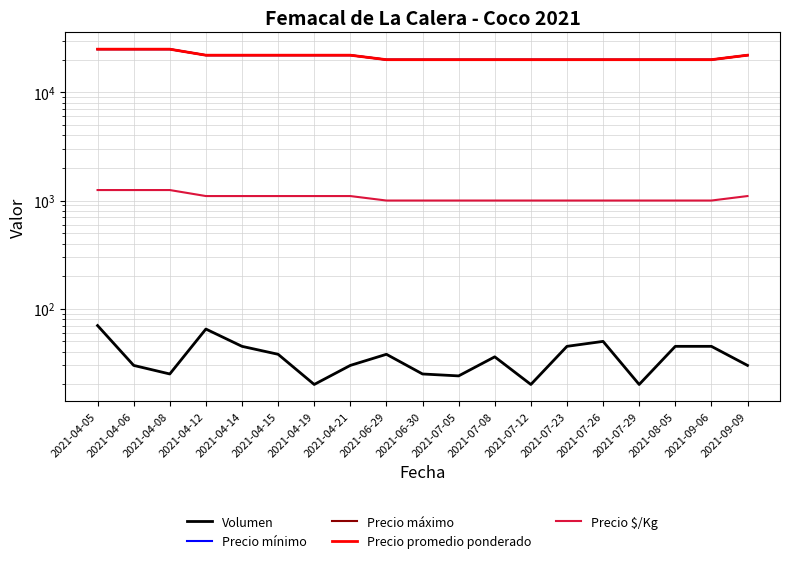

What is the difference between the Precio $/Kg values at 2021-04-05 and 2021-04-14?

150